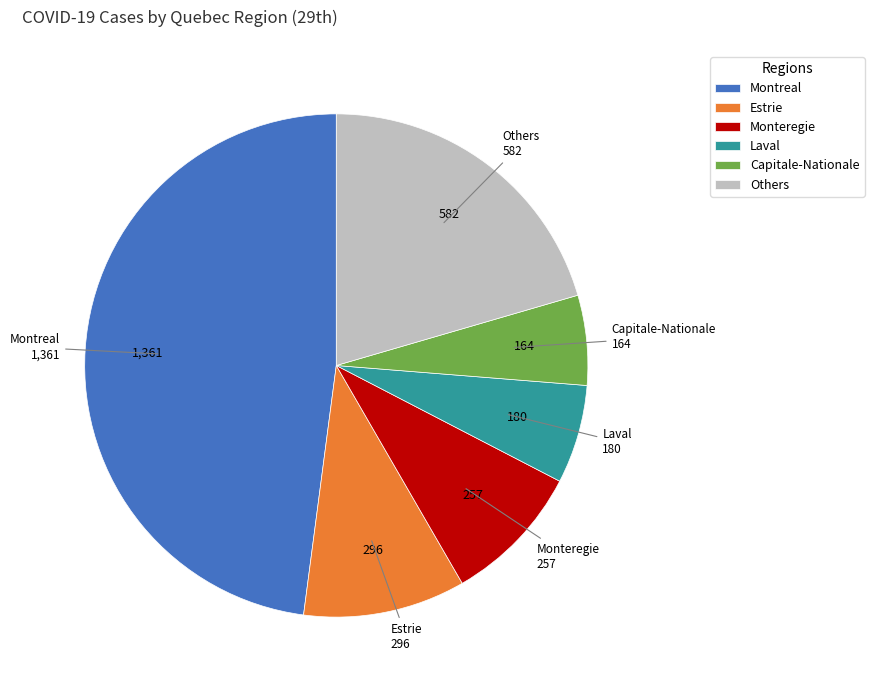

The Capitale-Nationale slice represents 6% of the pie. True or false?

True